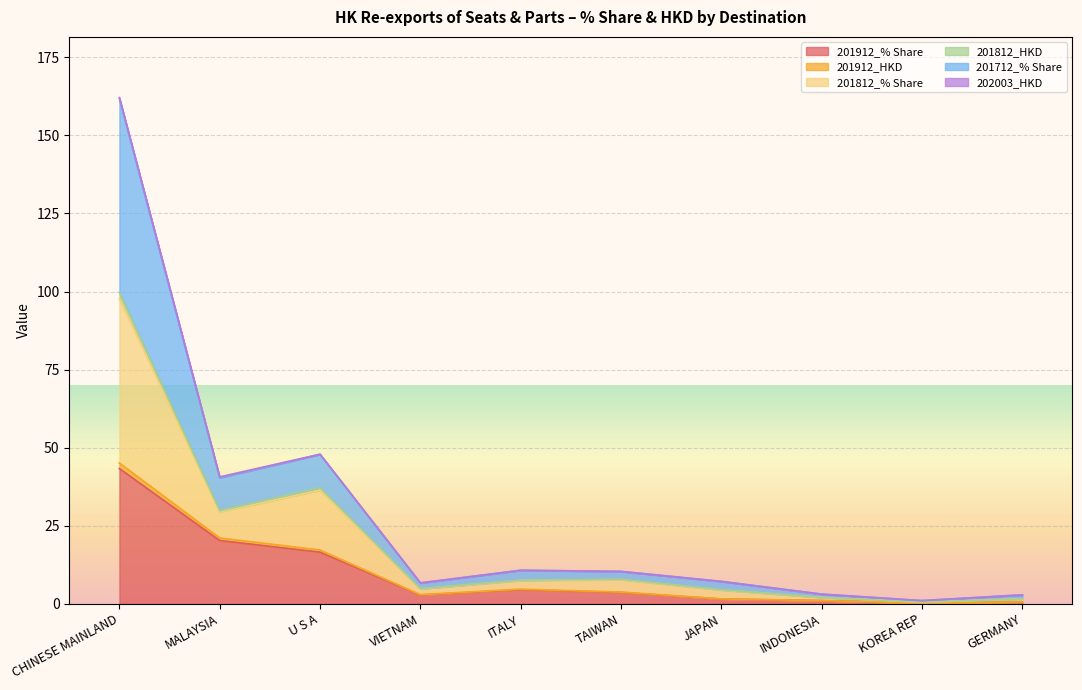

At which category is the sum across all series the highest?

CHINESE MAINLAND